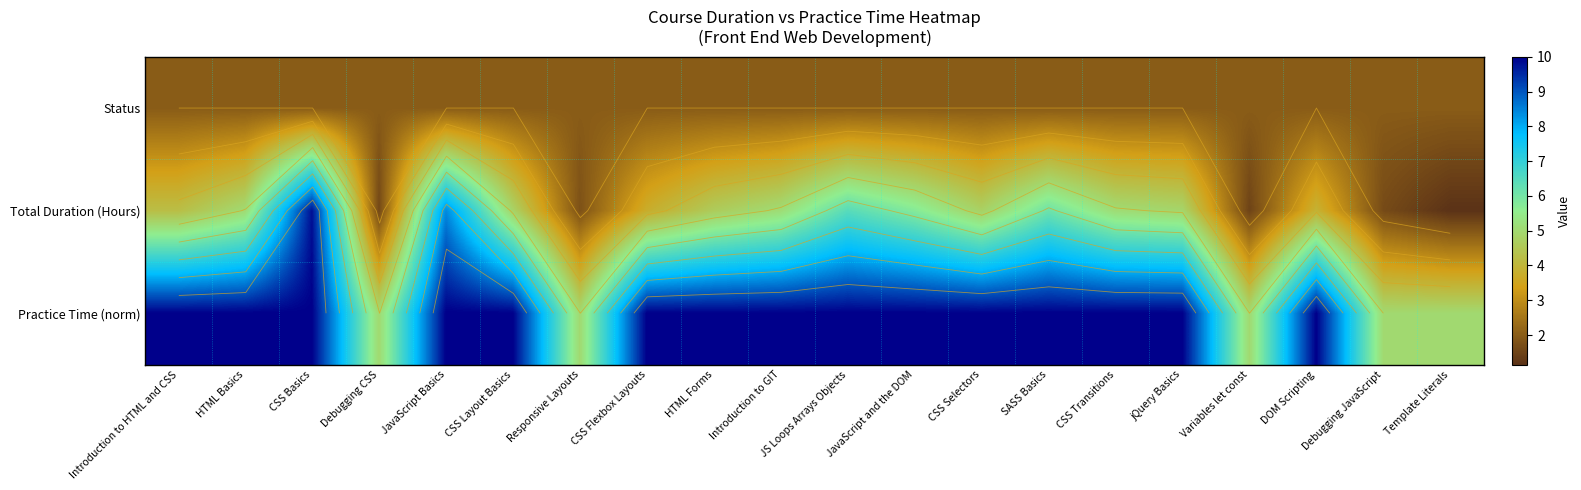

At how many categories does at least one series exceed 9?

15